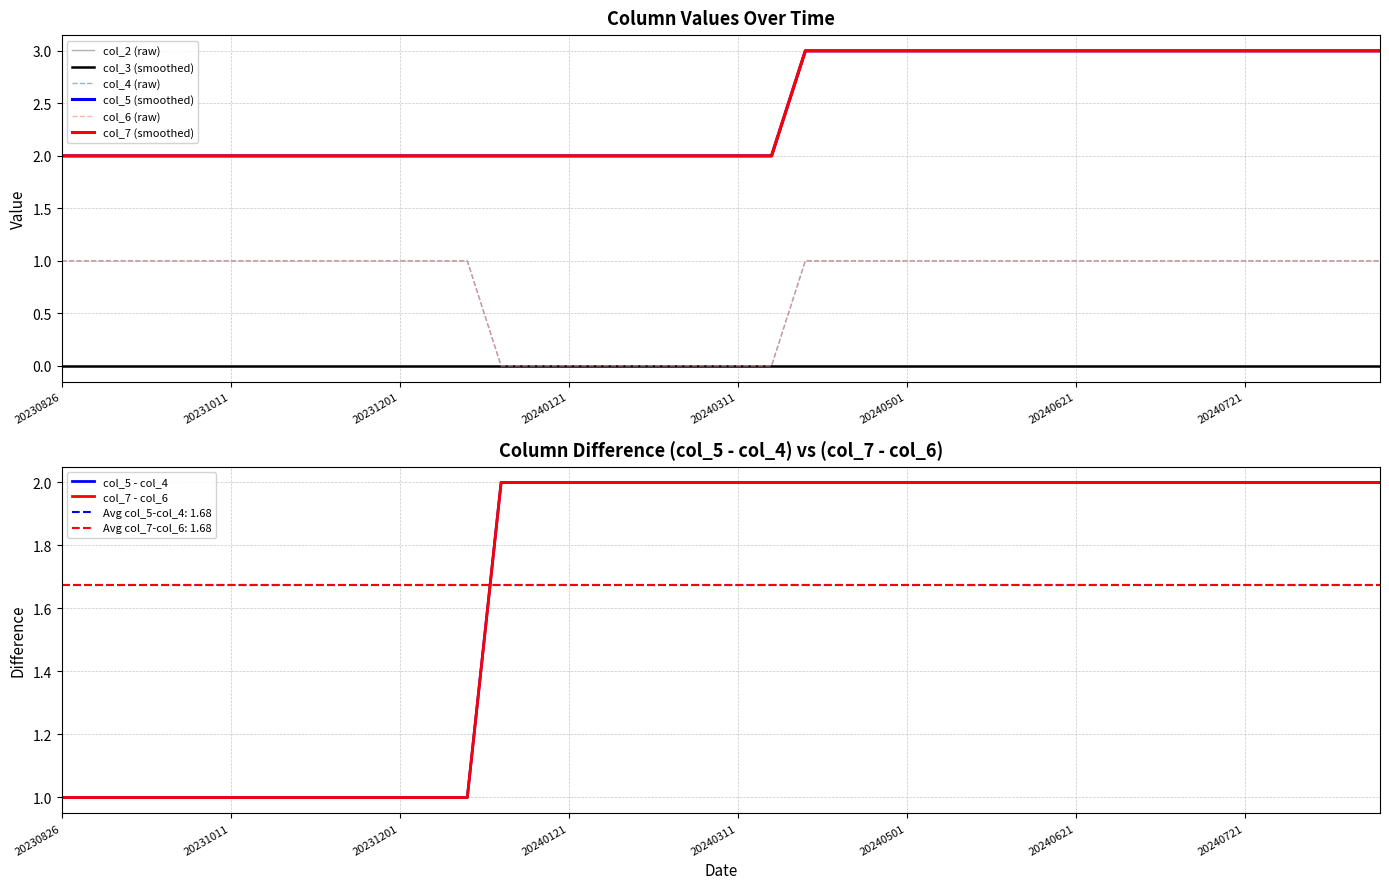

At which label does col_6 reach its minimum?

20240101